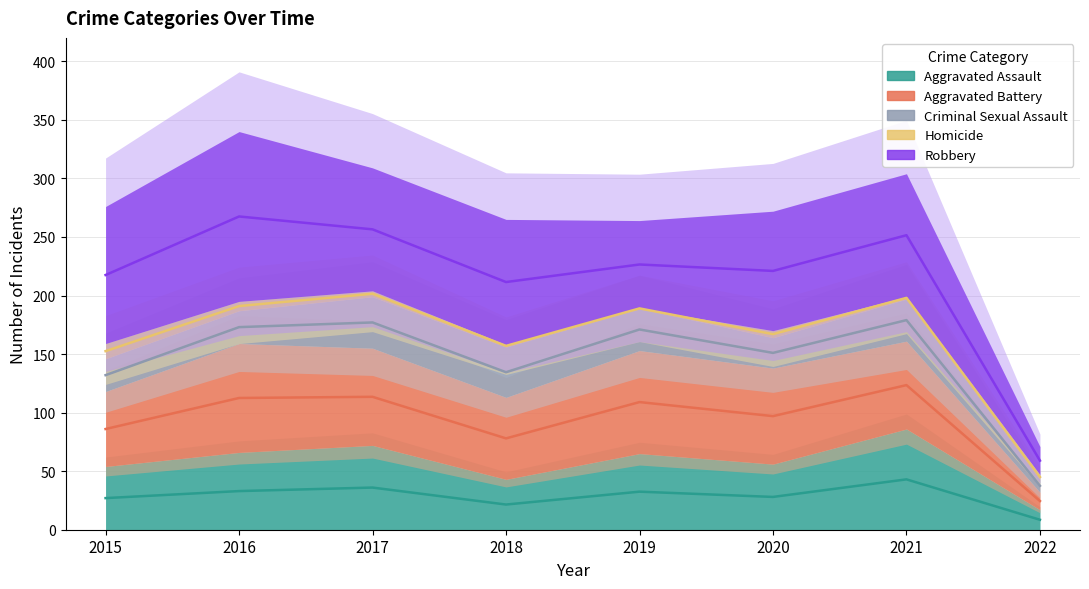

How many data points does each series have?

8